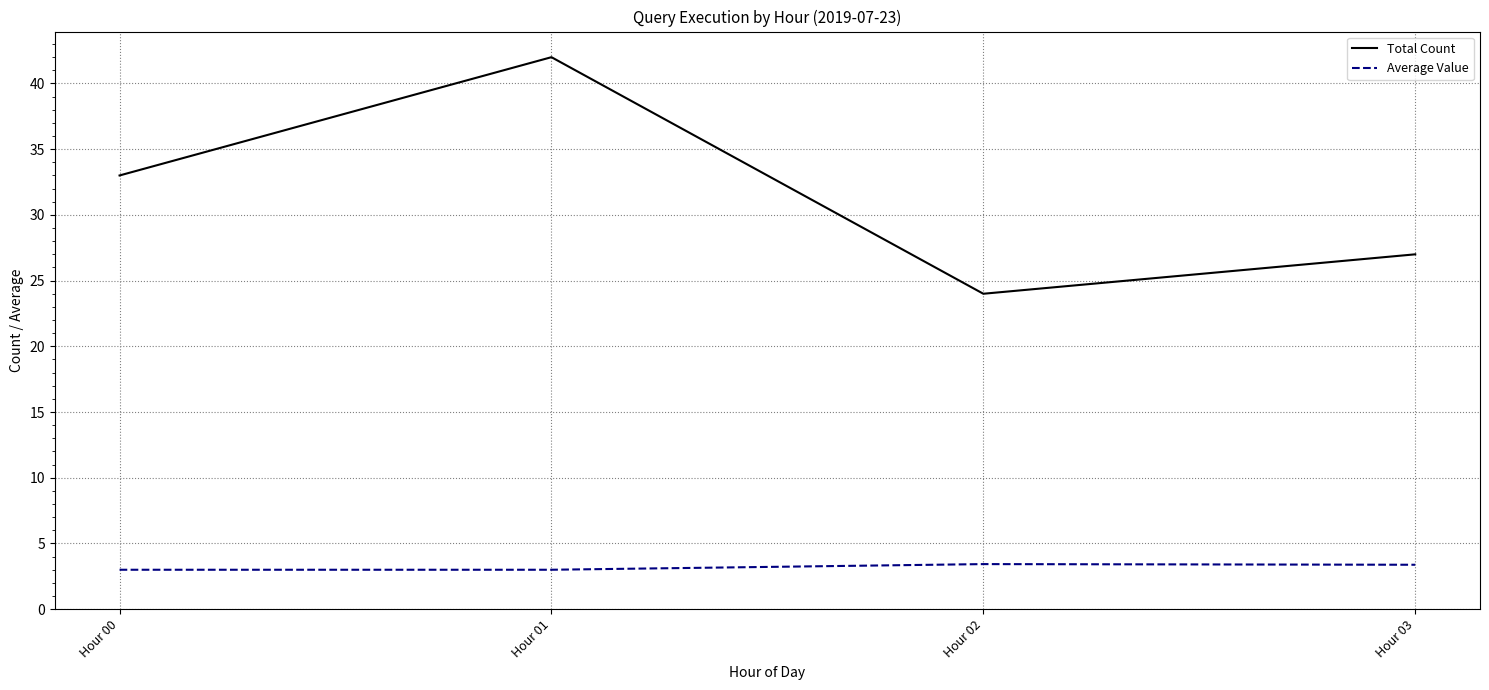

What is the greatest value displayed?

42.0